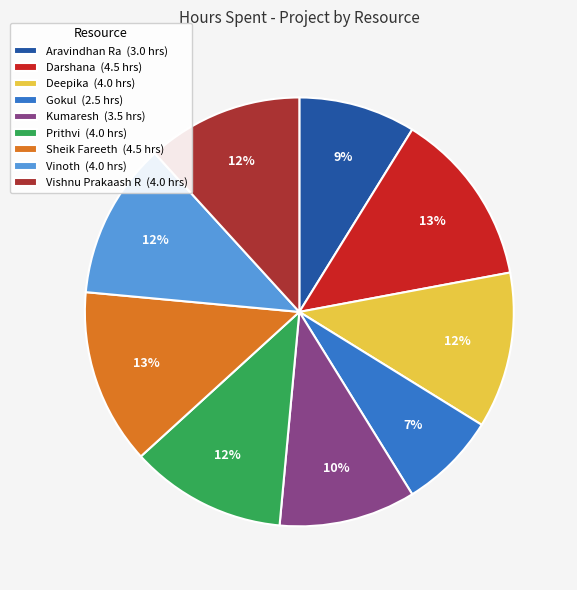

How many segments does this pie chart have?

9